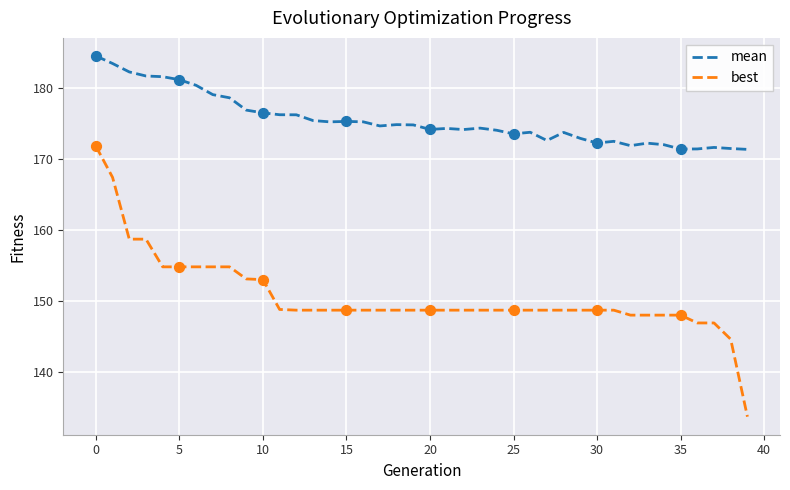

Which series has the largest total across all categories?

mean